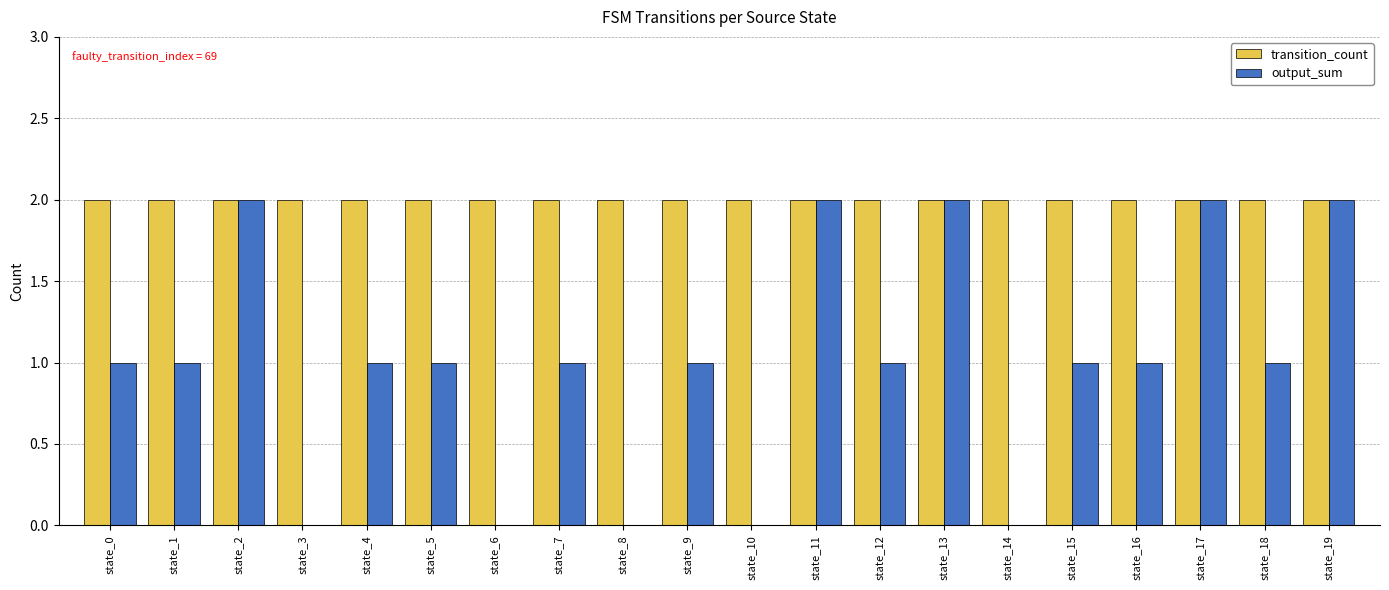

What is the total value across all series at state_19?

4